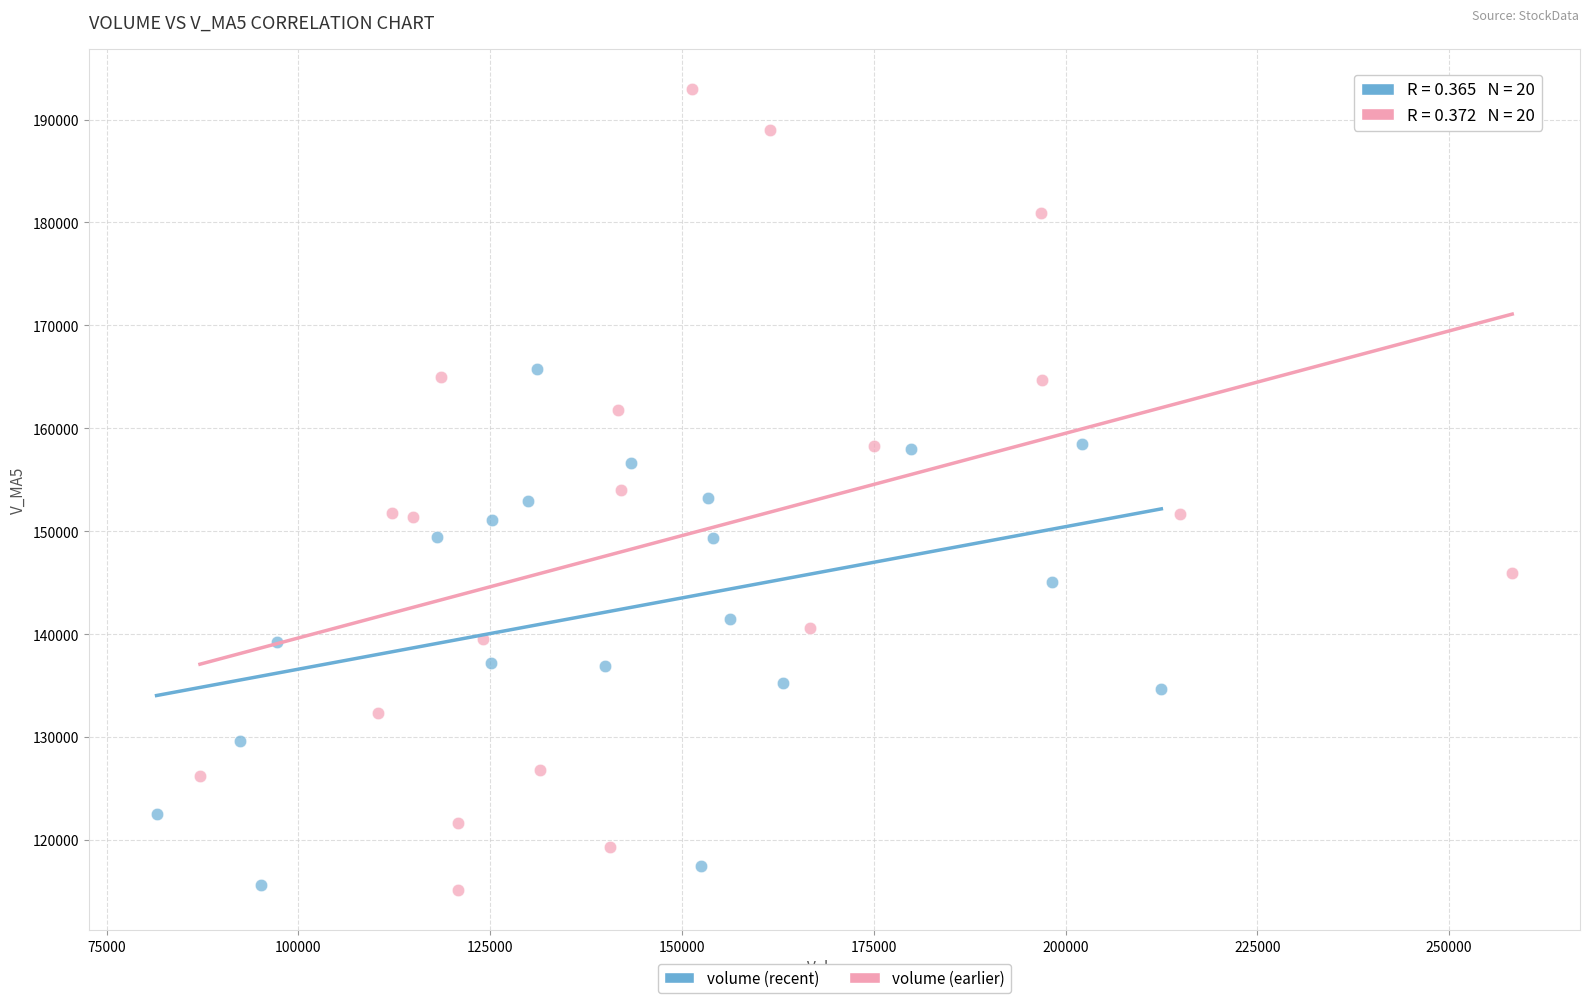

Which series has the widest spread of Y values?

volume (earlier)